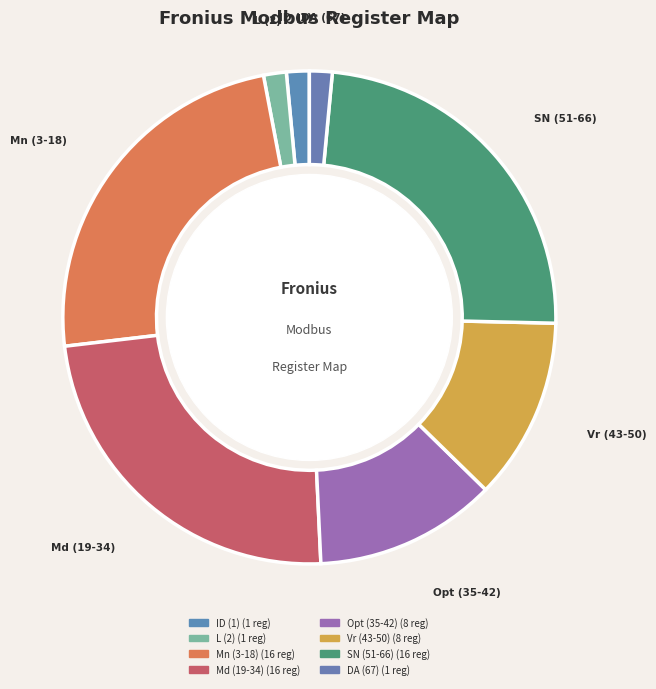

How many segments does this pie chart have?

8